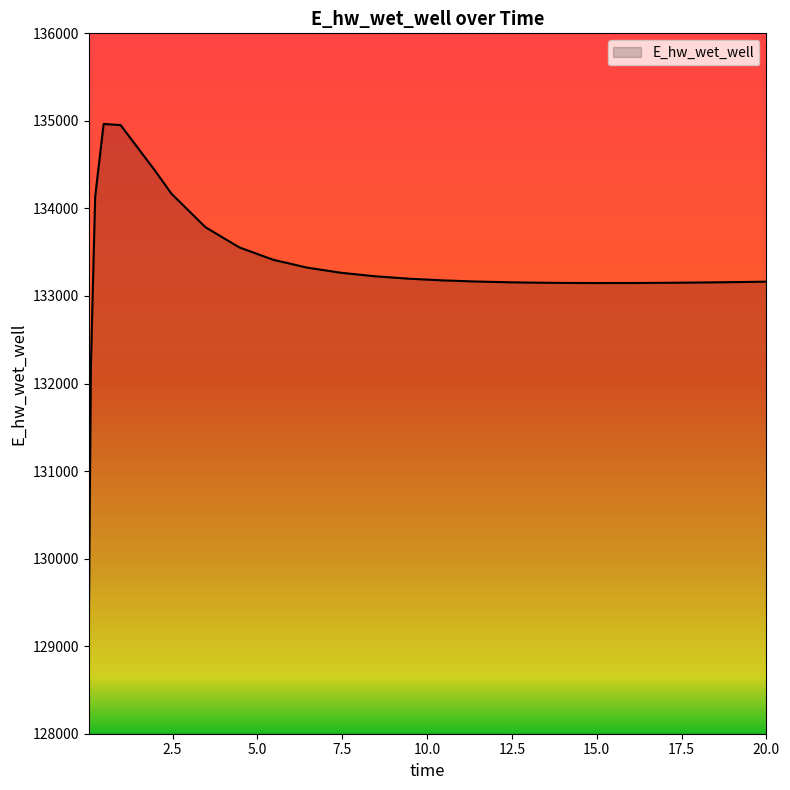

What is the greatest value displayed?

134965.2